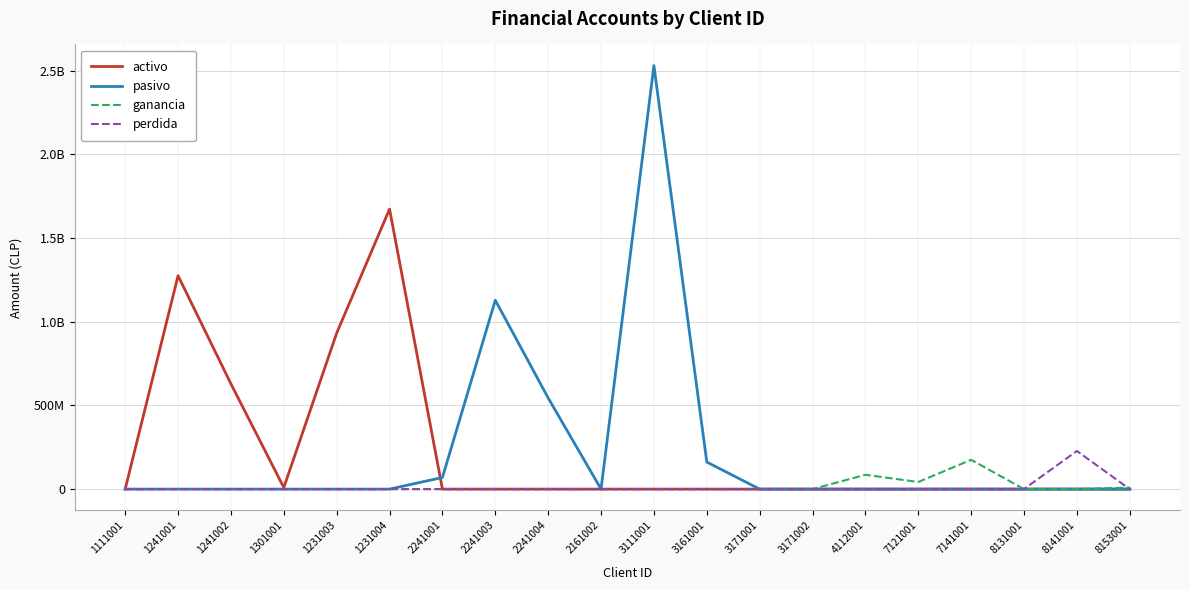

What are all the series names shown in the legend?

activo, pasivo, ganancia, perdida